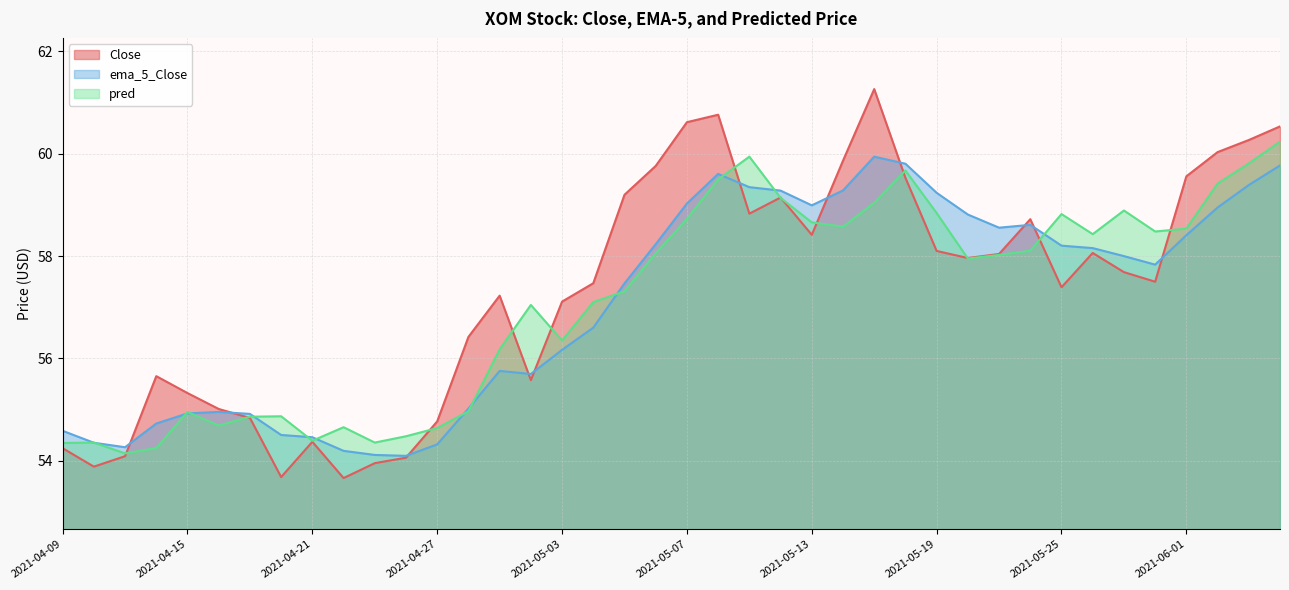

At how many categories does at least one series exceed 55?

30